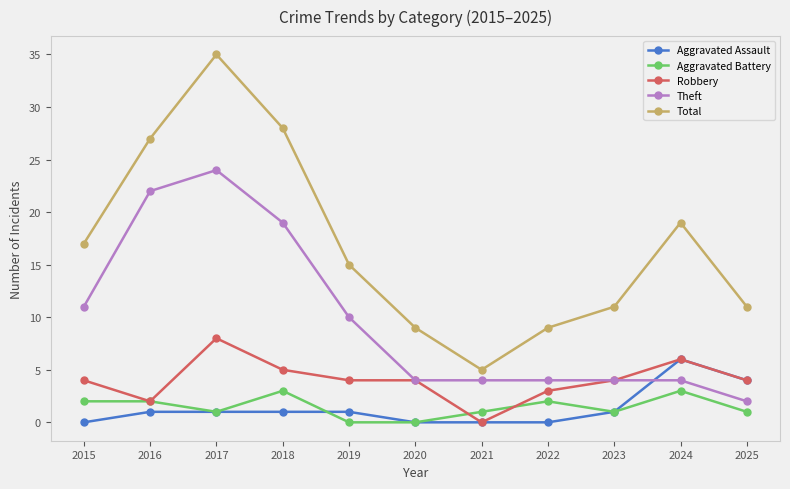

What is the sum of all Robbery values?

44